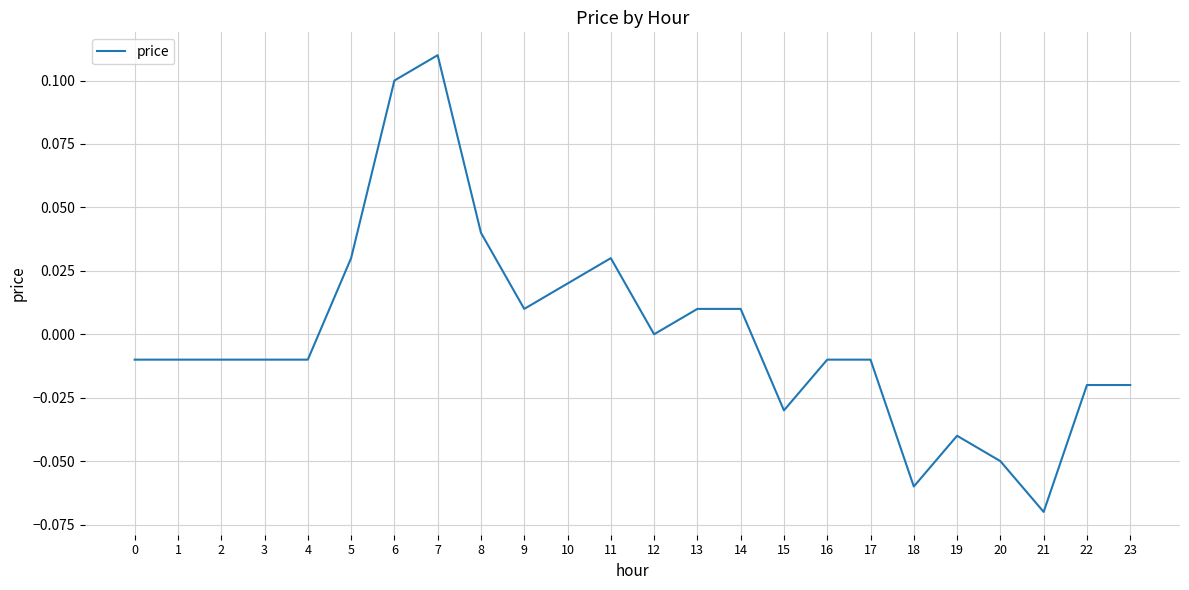

At which category does the chart reach its minimum across all series?

21